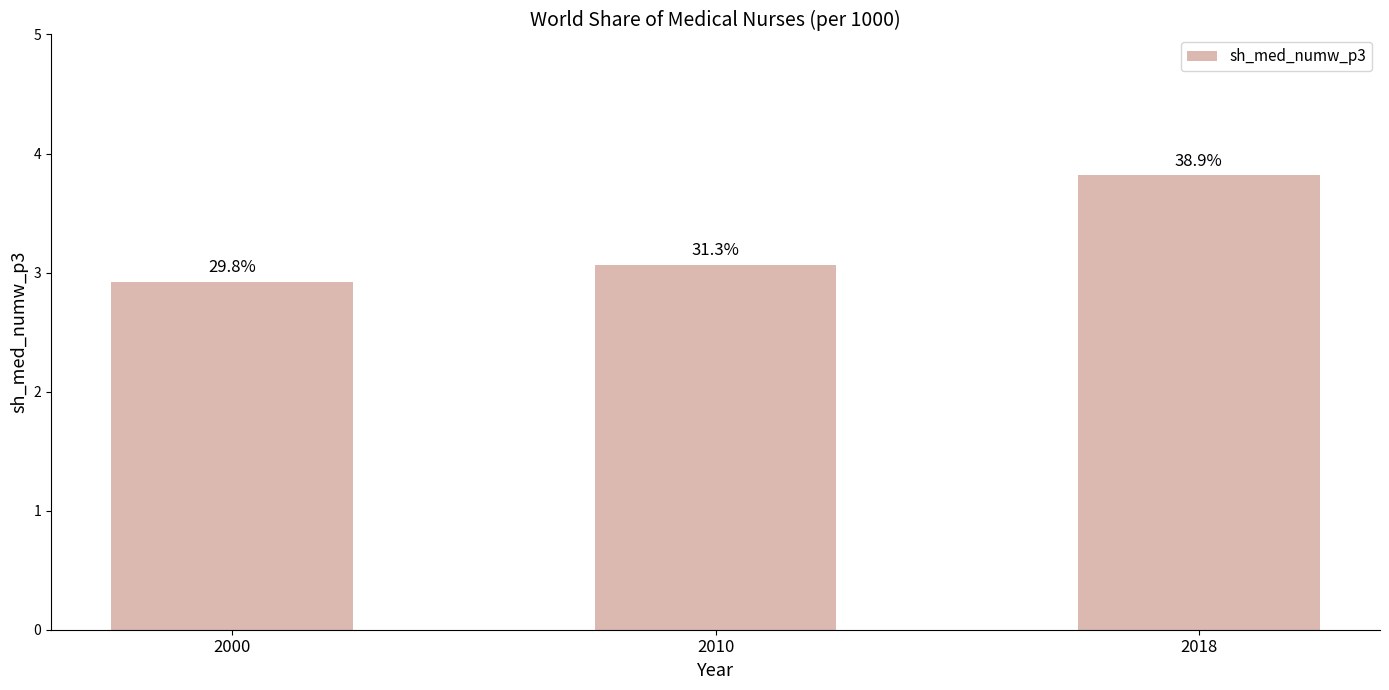

List the labels in order of value, largest first.

2018, 2010, 2000